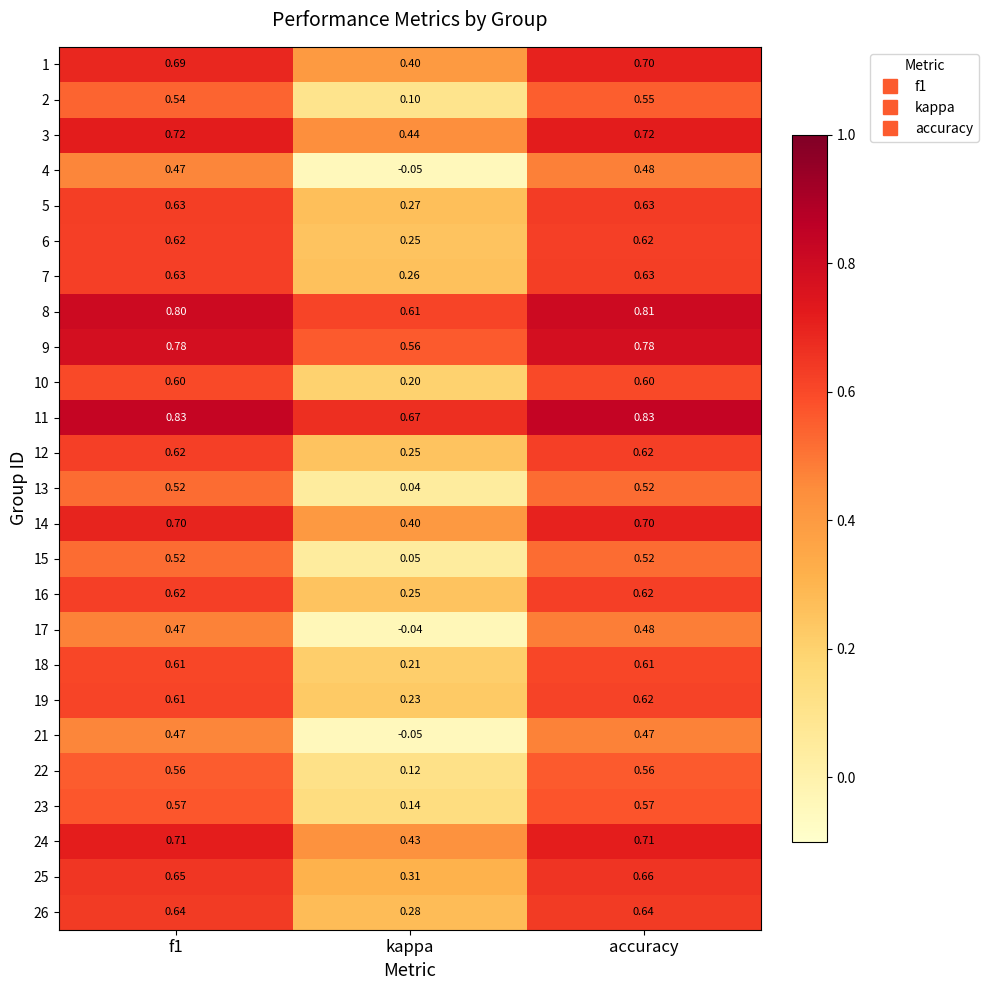

At which category is the sum across all series the highest?

accuracy